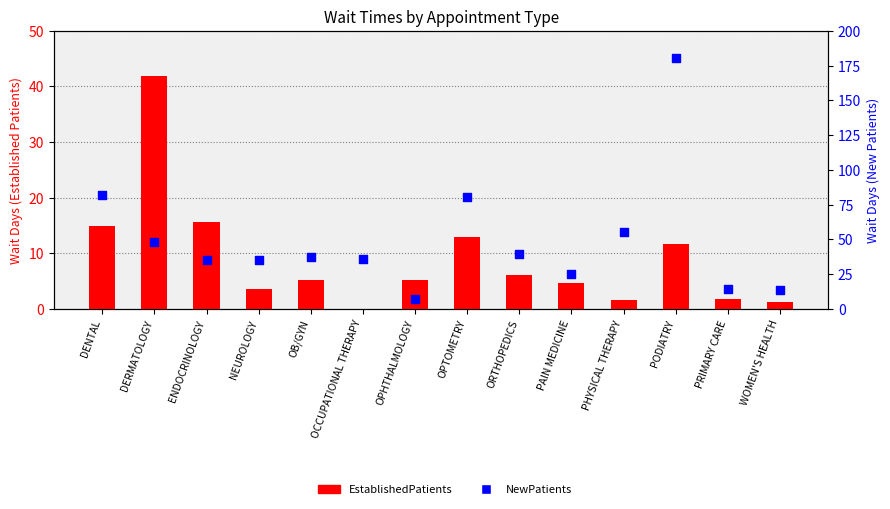

Is the value of EstablishedPatients at OCCUPATIONAL THERAPY greater than the value of NewPatients at ORTHOPEDICS?

No